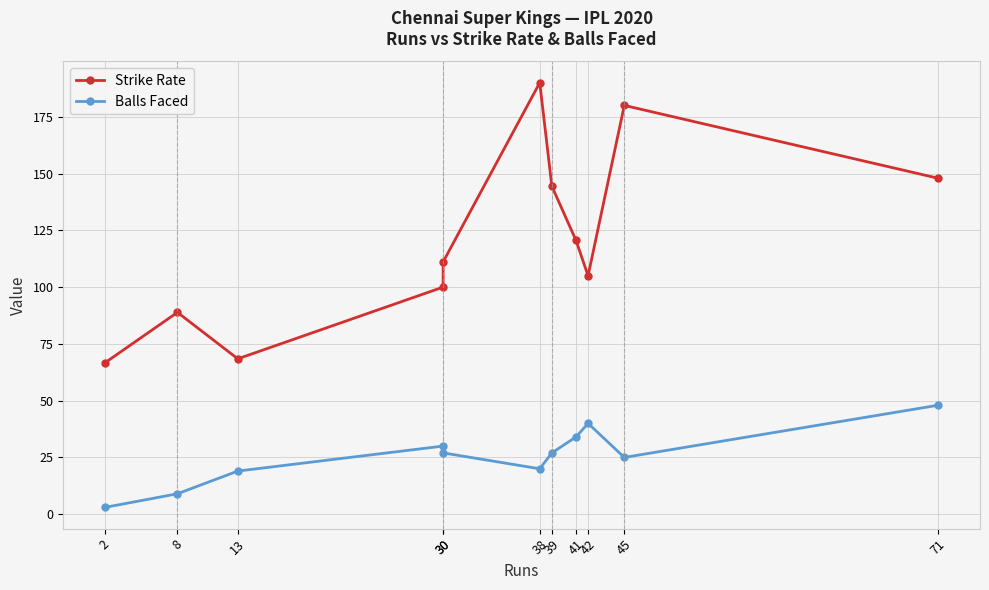

Reading left to right, transcribe all the data shown in this chart.

Strike Rate: 66.7	88.9	68.4	100.0	111.1	190.0	144.4	120.6	105.0	180.0	147.9
Balls Faced: 3.0	9.0	19.0	30.0	27.0	20.0	27.0	34.0	40.0	25.0	48.0